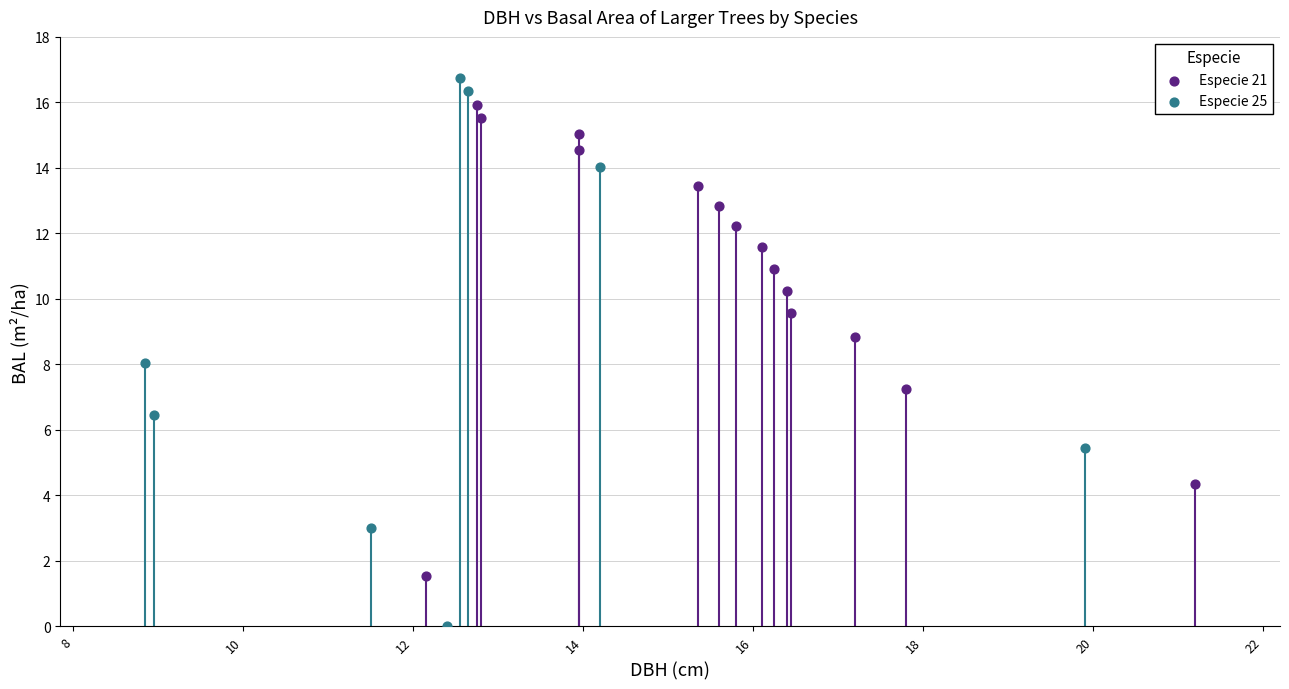

Which series contains the lowest Y value?

Especie 25